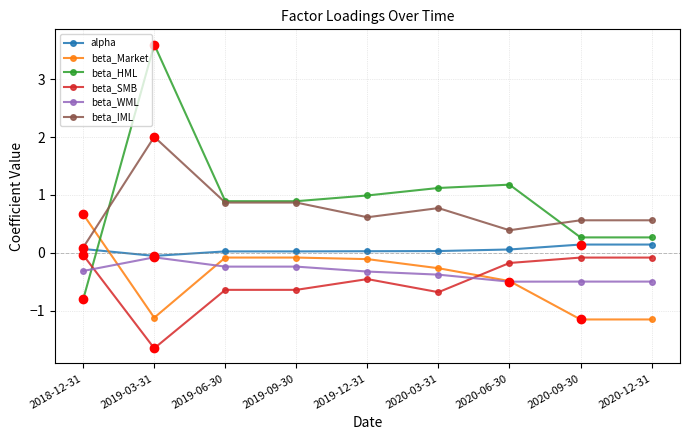

Between 2018-12-31 and 2019-06-30, which series saw the biggest shift?

beta_HML